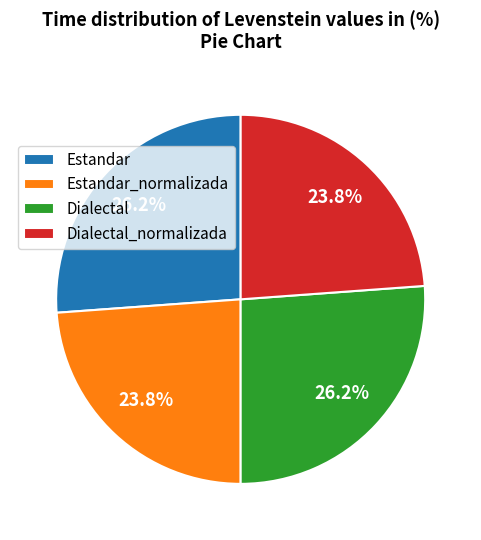

Is there any slice that represents more than half of the pie?

No